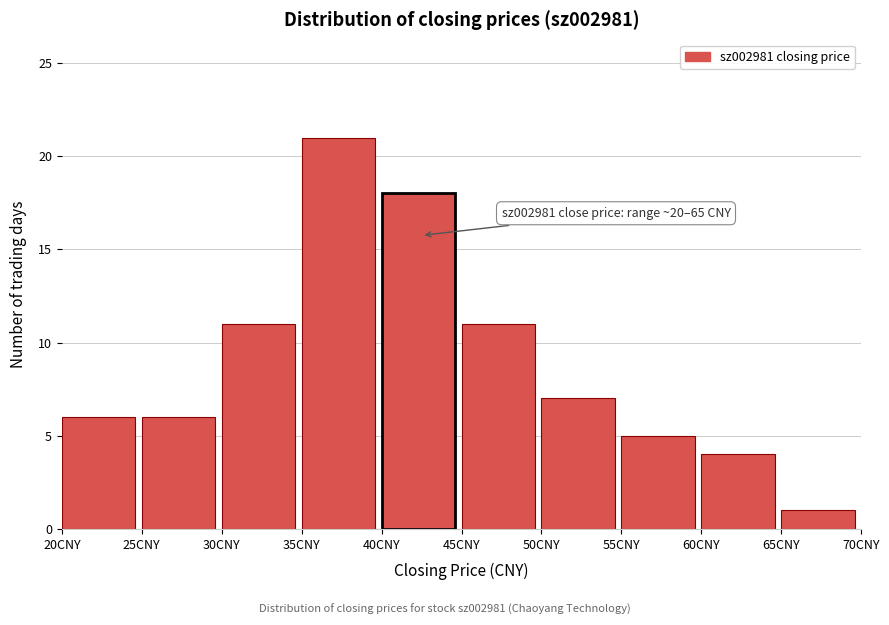

Over which range of the x-axis is the bar tallest?

35 to 40